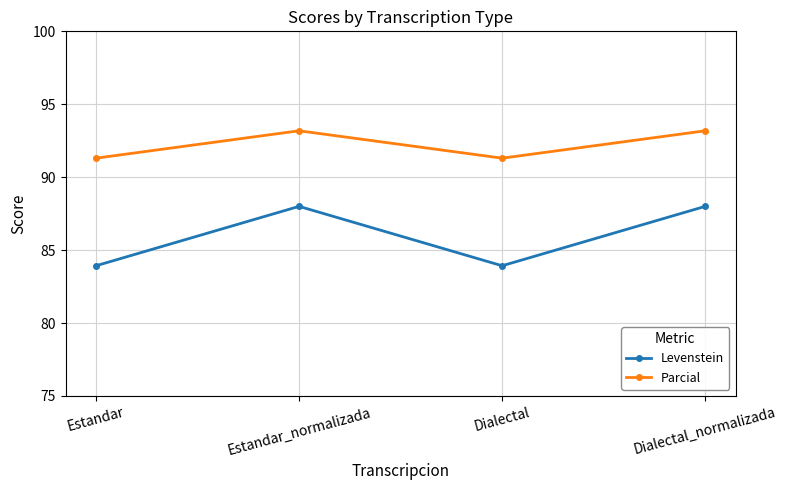

At how many categories does at least one series exceed 84?

4